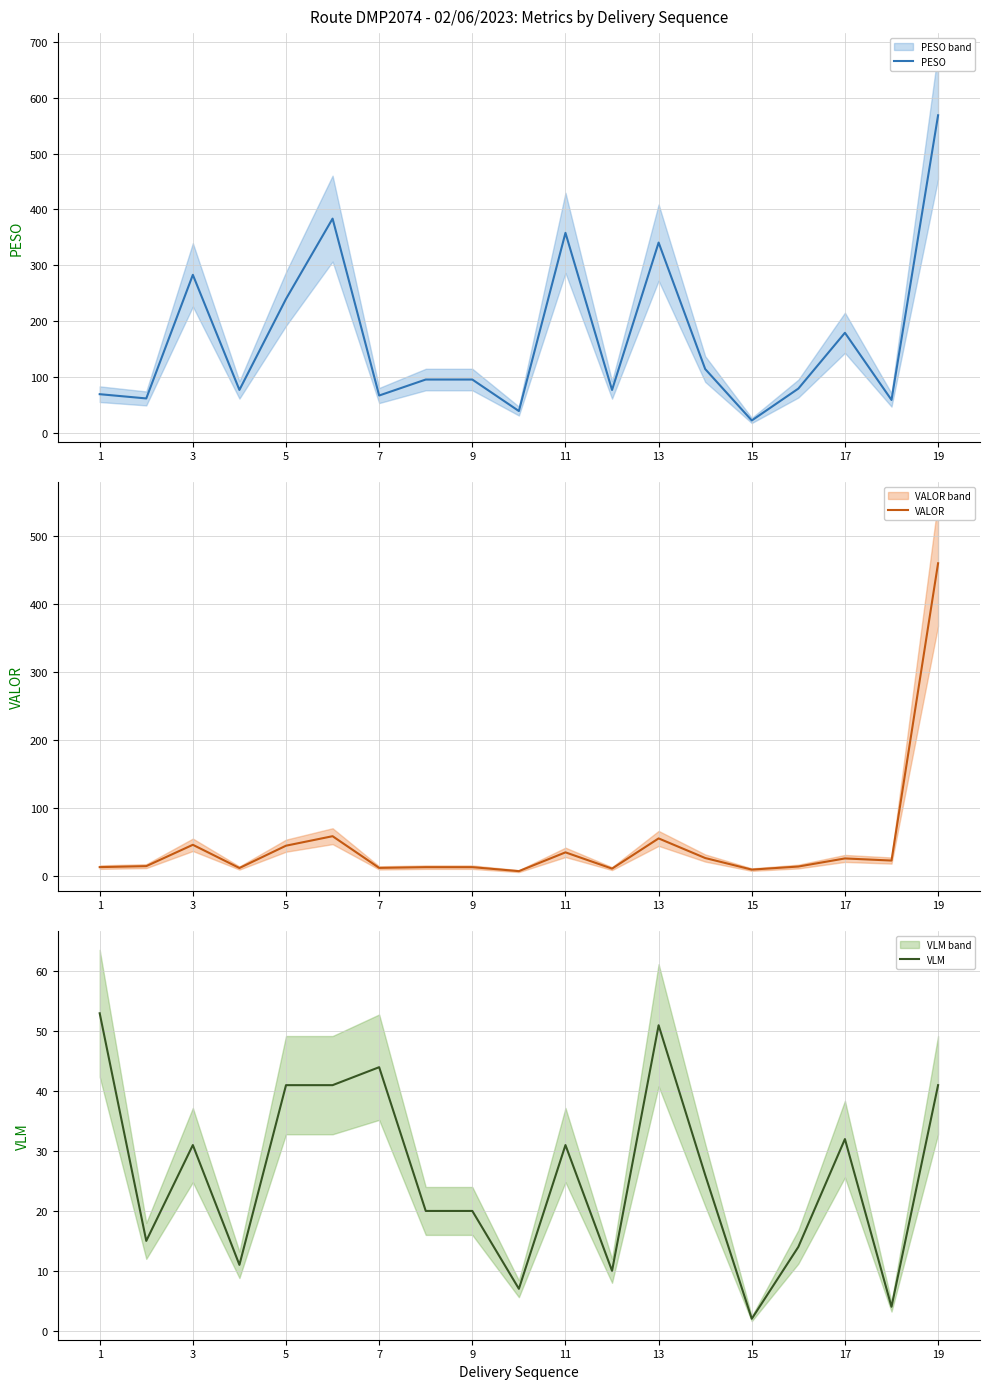

In VALOR, how many points are higher than both neighbors (excluding endpoints)?

5